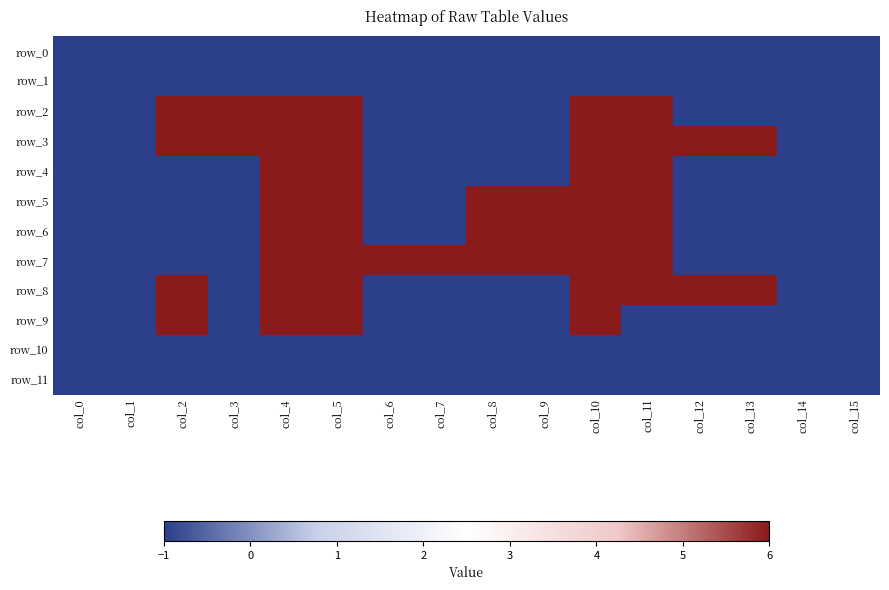

Reading left to right, what are all the values shown in this chart?

row_0: -1	-1	-1	-1	-1	-1	-1	-1	-1	-1	-1	-1	-1	-1	-1	-1
row_1: -1	-1	-1	-1	-1	-1	-1	-1	-1	-1	-1	-1	-1	-1	-1	-1
row_2: -1	-1	6	6	6	6	-1	-1	-1	-1	6	6	-1	-1	-1	-1
row_3: -1	-1	6	6	6	6	-1	-1	-1	-1	6	6	6	6	-1	-1
row_4: -1	-1	-1	-1	6	6	-1	-1	-1	-1	6	6	-1	-1	-1	-1
row_5: -1	-1	-1	-1	6	6	-1	-1	6	6	6	6	-1	-1	-1	-1
row_6: -1	-1	-1	-1	6	6	-1	-1	6	6	6	6	-1	-1	-1	-1
row_7: -1	-1	-1	-1	6	6	6	6	6	6	6	6	-1	-1	-1	-1
row_8: -1	-1	6	-1	6	6	-1	-1	-1	-1	6	6	6	6	-1	-1
row_9: -1	-1	6	-1	6	6	-1	-1	-1	-1	6	-1	-1	-1	-1	-1
row_10: -1	-1	-1	-1	-1	-1	-1	-1	-1	-1	-1	-1	-1	-1	-1	-1
row_11: -1	-1	-1	-1	-1	-1	-1	-1	-1	-1	-1	-1	-1	-1	-1	-1